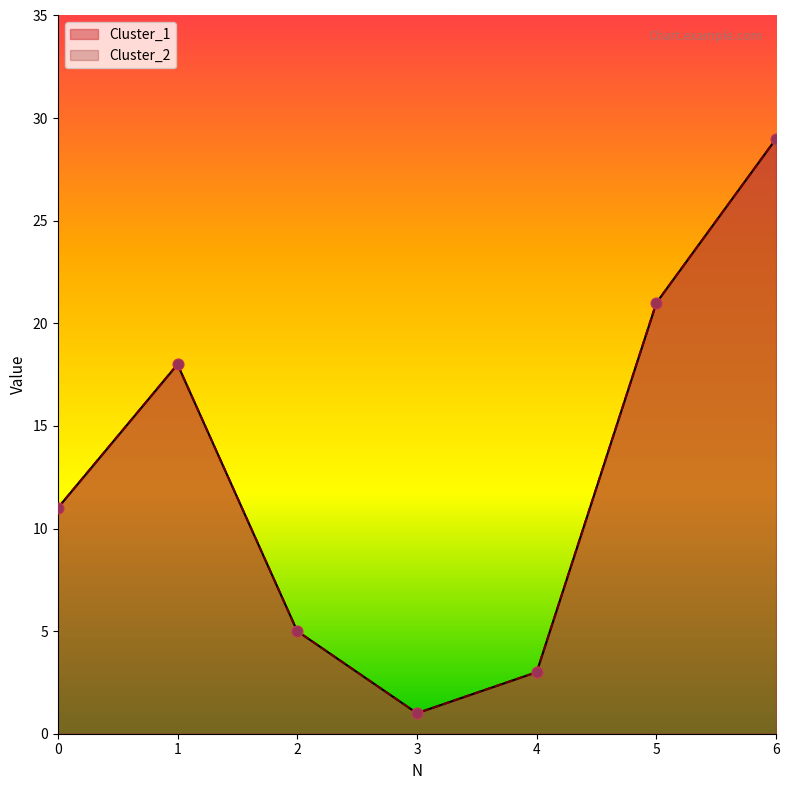

Which series has the largest total across all categories?

Cluster_1